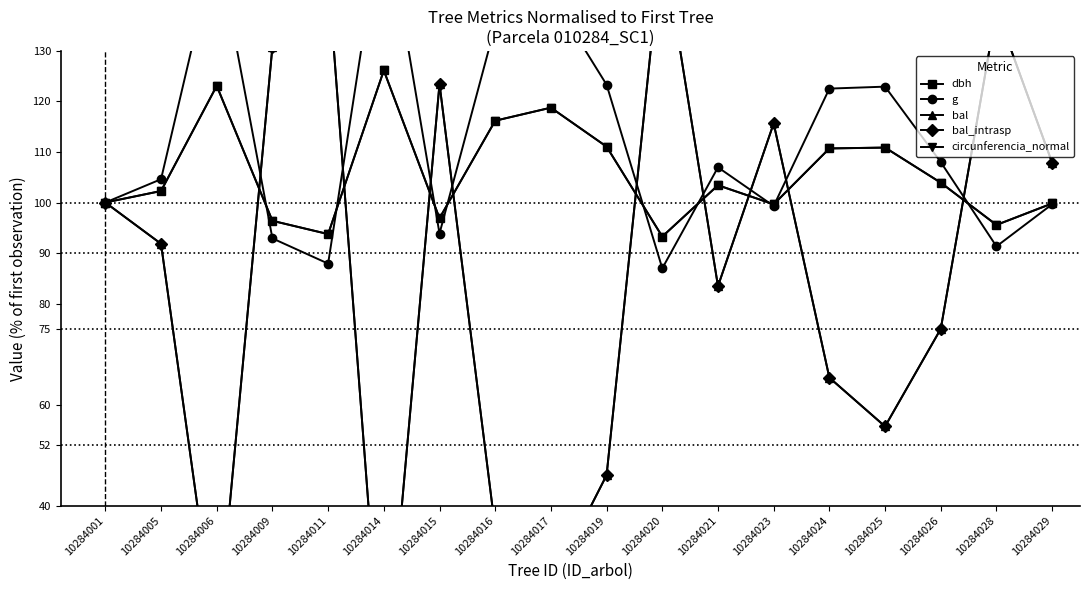

What are all the series names shown in the legend?

dbh, g, bal, bal_intrasp, circunferencia_normal